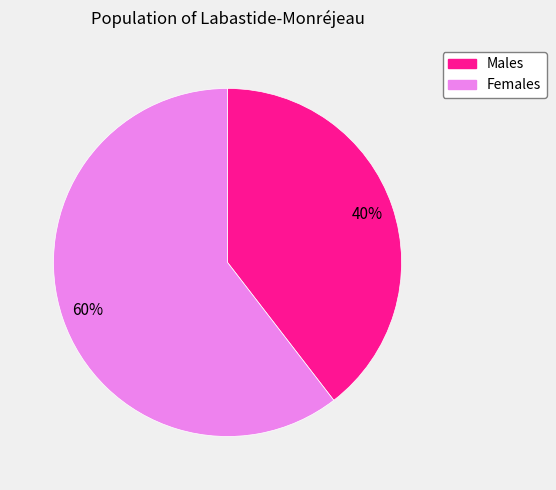

To the nearest percent, what is the average slice percentage?

50%